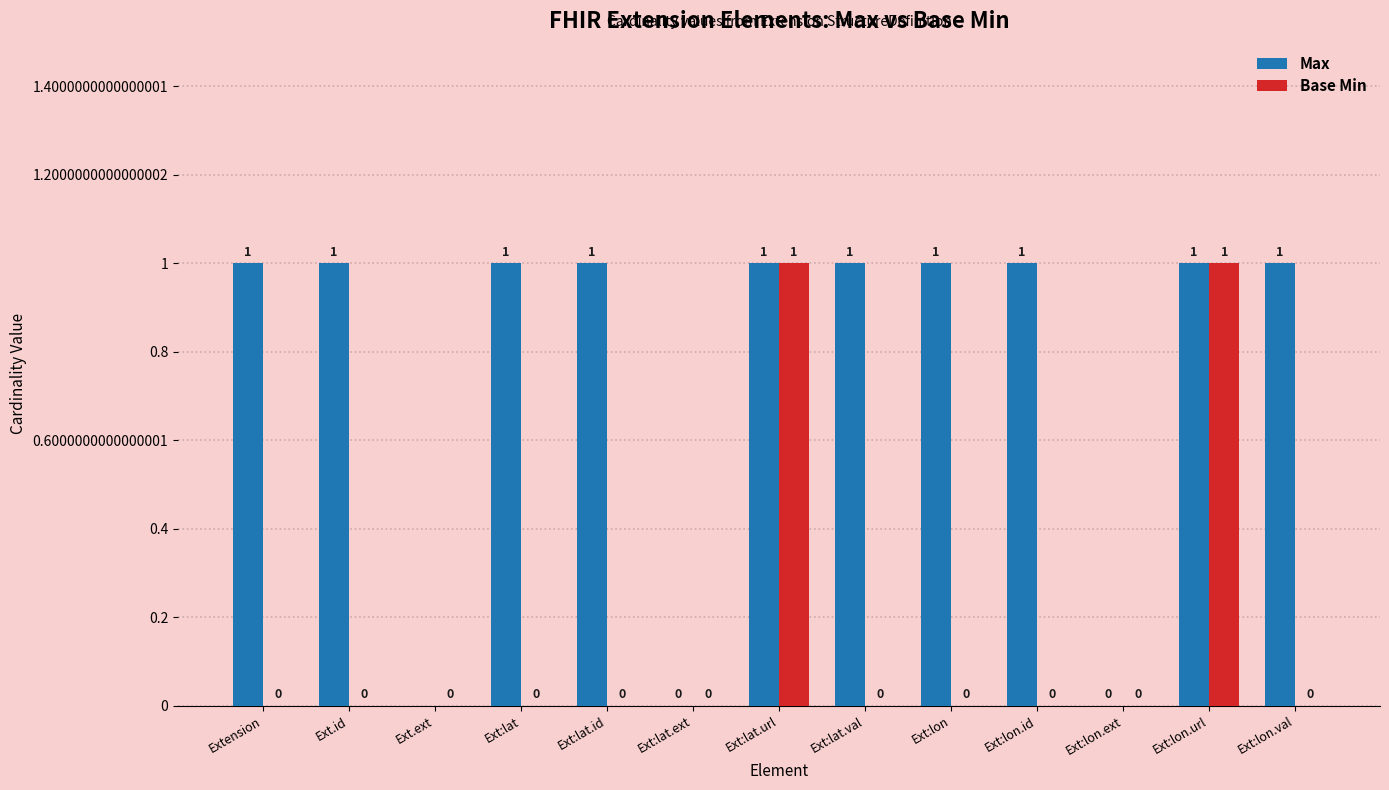

List the series in order of their peak value, highest first.

Max, Base Min